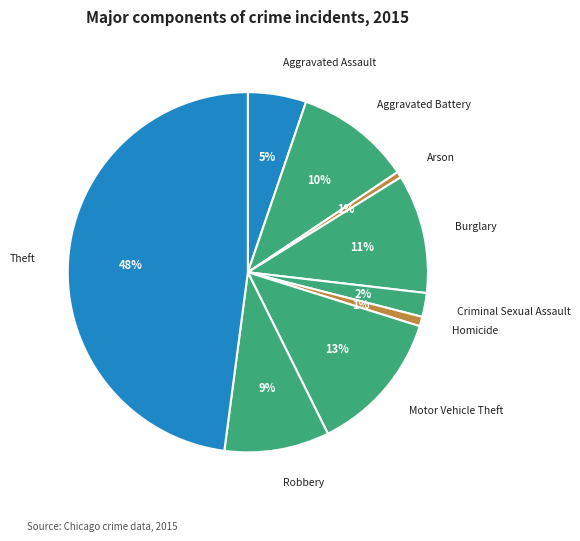

Combined, do Arson and Aggravated Battery account for over 50%?

No